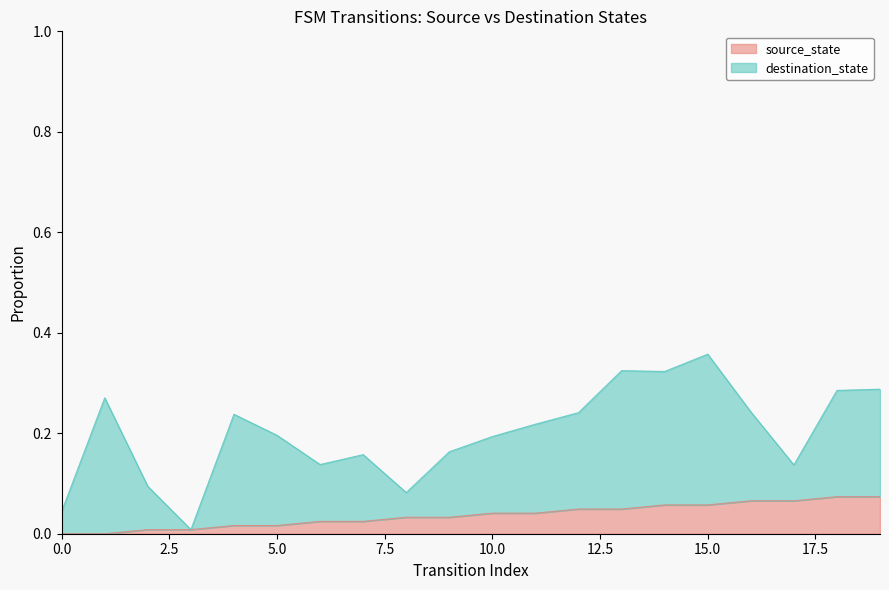

What is the value of the 19th point from the left?

0.1